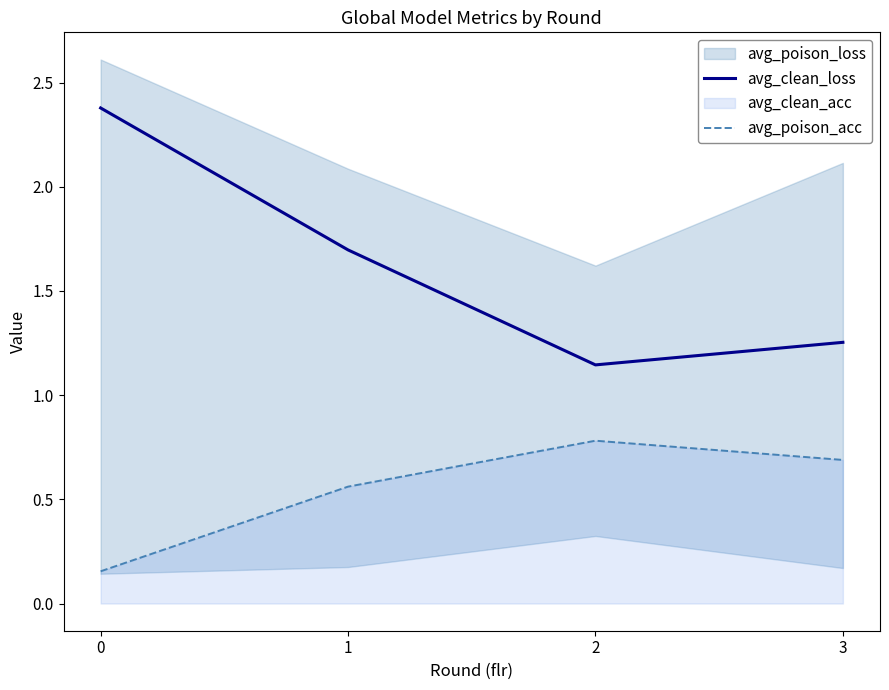

True or false: avg_poison_acc has a value of 0.8 at 2.

True